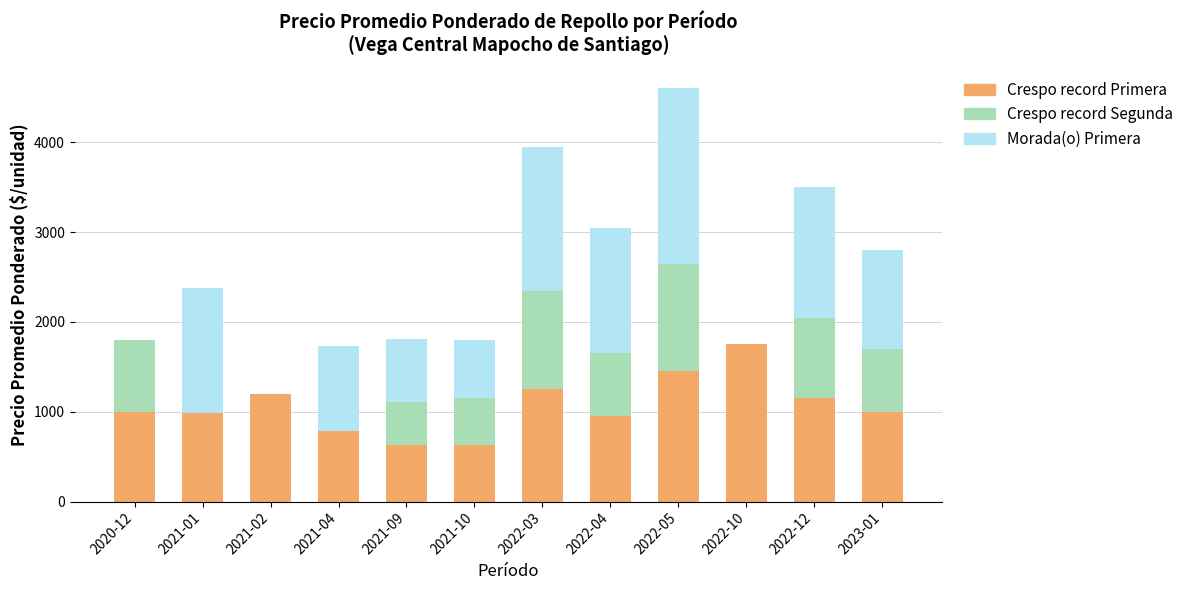

What is the sum of all Crespo record Primera values?

12780